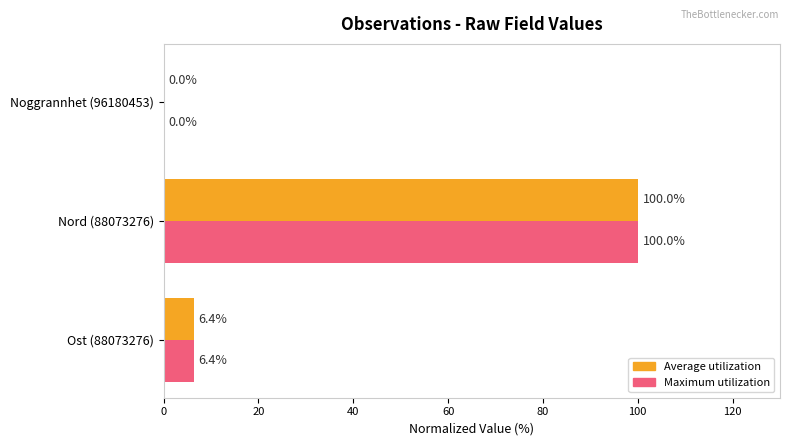

What is the sum of all Maximum utilization values?

106.4